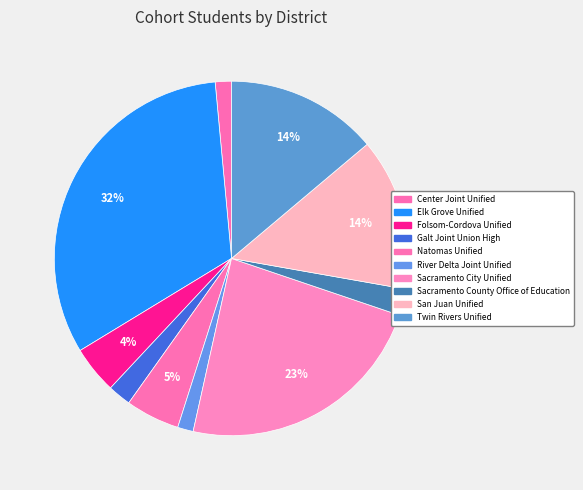

What is the largest slice in the pie chart?

Elk Grove Unified